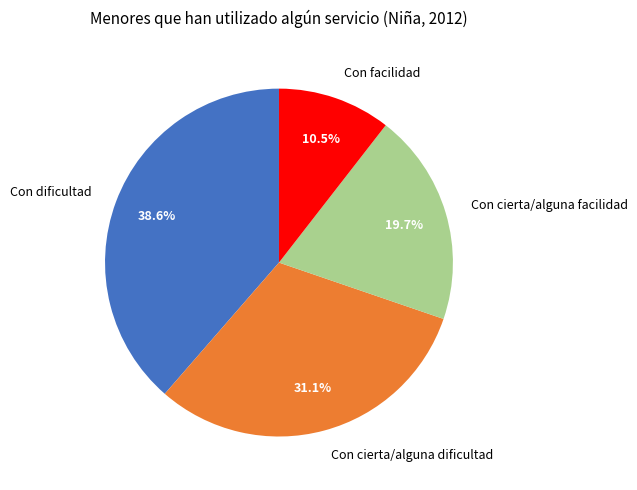

Between Con facilidad and Con dificultad, which is larger?

Con dificultad